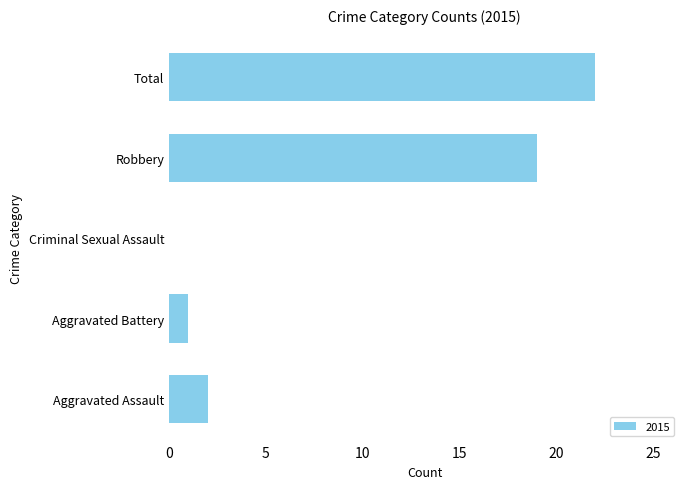

Reading bottom to top, what are all the values shown in this chart?

Aggravated Assault=2	Aggravated Battery=1	Criminal Sexual Assault=0	Robbery=19	Total=22